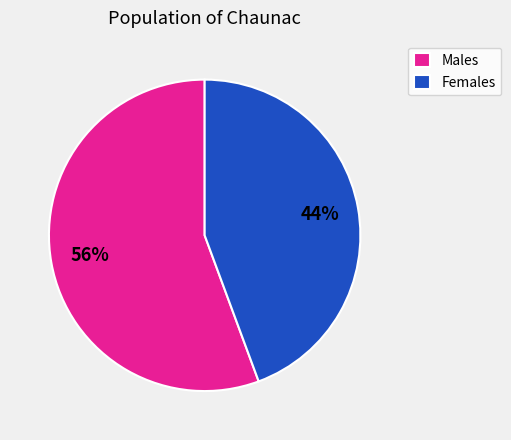

Which slice is the smallest?

Females